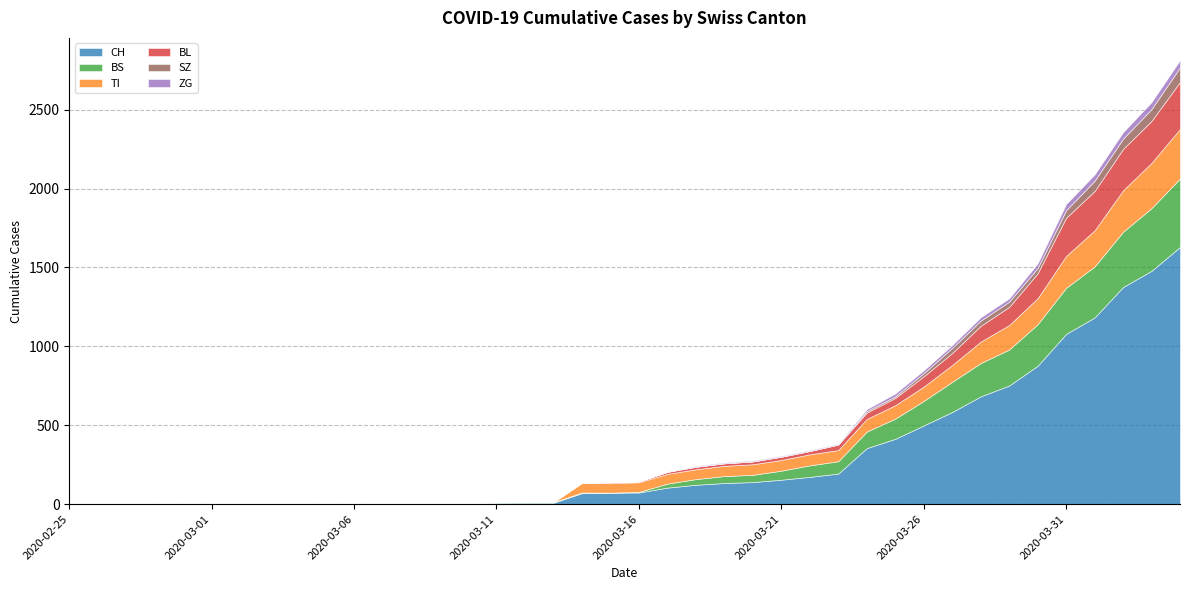

Reading left to right, transcribe all the data shown in this chart.

CH: 2020-02-25=0	2020-02-26=0	2020-02-27=0	2020-02-28=0	2020-02-29=0	2020-03-01=0	2020-03-02=0	2020-03-03=0	2020-03-04=0	2020-03-05=0	2020-03-06=1	2020-03-07=1	2020-03-08=1	2020-03-09=3	2020-03-10=4	2020-03-11=8	2020-03-12=9	2020-03-13=9	2020-03-14=70	2020-03-15=73	2020-03-16=74	2020-03-17=105	2020-03-18=123	2020-03-19=134	2020-03-20=140	2020-03-21=155	2020-03-22=173	2020-03-23=194	2020-03-24=355	2020-03-25=414	2020-03-26=499	2020-03-27=584	2020-03-28=683	2020-03-29=752	2020-03-30=877	2020-03-31=1079	2020-04-01=1183	2020-04-02=1376	2020-04-03=1479	2020-04-04=1630
TI: 2020-02-25=0	2020-02-26=0	2020-02-27=0	2020-02-28=0	2020-02-29=0	2020-03-01=0	2020-03-02=0	2020-03-03=0	2020-03-04=0	2020-03-05=0	2020-03-06=0	2020-03-07=0	2020-03-08=0	2020-03-09=0	2020-03-10=0	2020-03-11=0	2020-03-12=0	2020-03-13=0	2020-03-14=61	2020-03-15=61	2020-03-16=61	2020-03-17=62	2020-03-18=62	2020-03-19=65	2020-03-20=67	2020-03-21=68	2020-03-22=70	2020-03-23=71	2020-03-24=80	2020-03-25=85	2020-03-26=91	2020-03-27=107	2020-03-28=136	2020-03-29=155	2020-03-30=165	2020-03-31=202	2020-04-01=229	2020-04-02=263	2020-04-03=287	2020-04-04=314
BS: 2020-02-25=0	2020-02-26=0	2020-02-27=0	2020-02-28=0	2020-02-29=0	2020-03-01=0	2020-03-02=0	2020-03-03=0	2020-03-04=0	2020-03-05=0	2020-03-06=0	2020-03-07=0	2020-03-08=0	2020-03-09=0	2020-03-10=0	2020-03-11=4	2020-03-12=4	2020-03-13=4	2020-03-14=4	2020-03-15=0	2020-03-16=4	2020-03-17=25	2020-03-18=36	2020-03-19=44	2020-03-20=46	2020-03-21=57	2020-03-22=73	2020-03-23=78	2020-03-24=105	2020-03-25=128	2020-03-26=155	2020-03-27=191	2020-03-28=211	2020-03-29=228	2020-03-30=263	2020-03-31=292	2020-04-01=323	2020-04-02=350	2020-04-03=397	2020-04-04=434
BL: 2020-02-25=0	2020-02-26=0	2020-02-27=0	2020-02-28=0	2020-02-29=0	2020-03-01=0	2020-03-02=0	2020-03-03=0	2020-03-04=0	2020-03-05=0	2020-03-06=0	2020-03-07=0	2020-03-08=0	2020-03-09=1	2020-03-10=2	2020-03-11=2	2020-03-12=2	2020-03-13=2	2020-03-14=2	2020-03-15=5	2020-03-16=5	2020-03-17=13	2020-03-18=16	2020-03-19=16	2020-03-20=18	2020-03-21=21	2020-03-22=21	2020-03-23=35	2020-03-24=40	2020-03-25=46	2020-03-26=65	2020-03-27=76	2020-03-28=100	2020-03-29=115	2020-03-30=158	2020-03-31=242	2020-04-01=249	2020-04-02=262	2020-04-03=266	2020-04-04=298
ZG: 2020-02-25=0	2020-02-26=0	2020-02-27=0	2020-02-28=0	2020-02-29=0	2020-03-01=0	2020-03-02=0	2020-03-03=0	2020-03-04=0	2020-03-05=0	2020-03-06=0	2020-03-07=0	2020-03-08=0	2020-03-09=0	2020-03-10=0	2020-03-11=0	2020-03-12=0	2020-03-13=0	2020-03-14=0	2020-03-15=0	2020-03-16=0	2020-03-17=1	2020-03-18=5	2020-03-19=5	2020-03-20=5	2020-03-21=5	2020-03-22=5	2020-03-23=5	2020-03-24=12	2020-03-25=18	2020-03-26=18	2020-03-27=18	2020-03-28=21	2020-03-29=21	2020-03-30=29	2020-03-31=39	2020-04-01=40	2020-04-02=41	2020-04-03=44	2020-04-04=46
SZ: 2020-02-25=0	2020-02-26=0	2020-02-27=0	2020-02-28=0	2020-02-29=0	2020-03-01=0	2020-03-02=0	2020-03-03=0	2020-03-04=0	2020-03-05=0	2020-03-06=0	2020-03-07=0	2020-03-08=0	2020-03-09=0	2020-03-10=0	2020-03-11=0	2020-03-12=0	2020-03-13=0	2020-03-14=0	2020-03-15=0	2020-03-16=0	2020-03-17=0	2020-03-18=0	2020-03-19=0	2020-03-20=0	2020-03-21=0	2020-03-22=0	2020-03-23=0	2020-03-24=10	2020-03-25=10	2020-03-26=20	2020-03-27=32	2020-03-28=33	2020-03-29=33	2020-03-30=33	2020-03-31=48	2020-04-01=65	2020-04-02=65	2020-04-03=75	2020-04-04=92